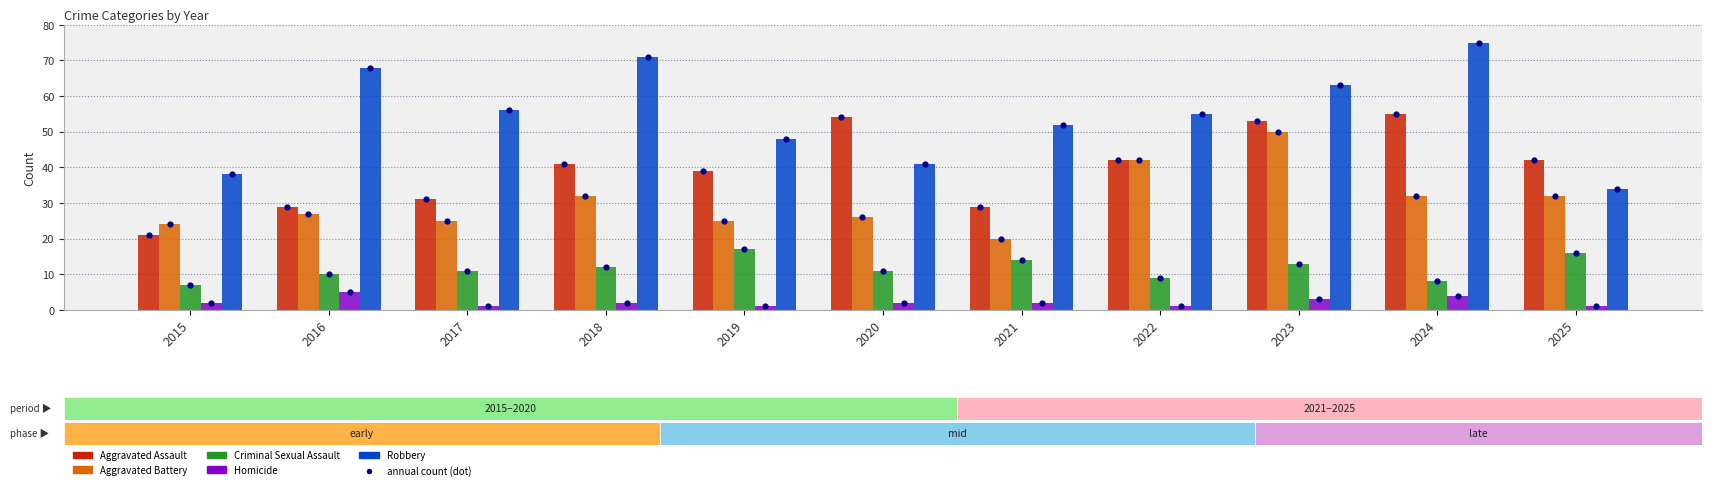

What is the total value across all series at 2020?

134